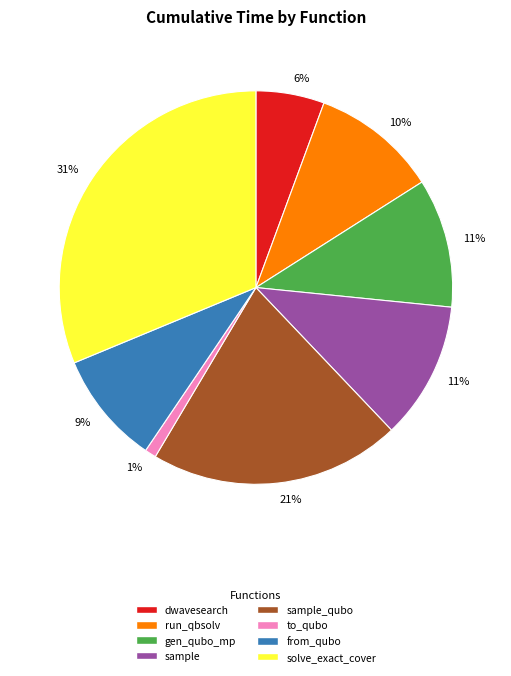

Is there any slice that represents more than half of the pie?

No